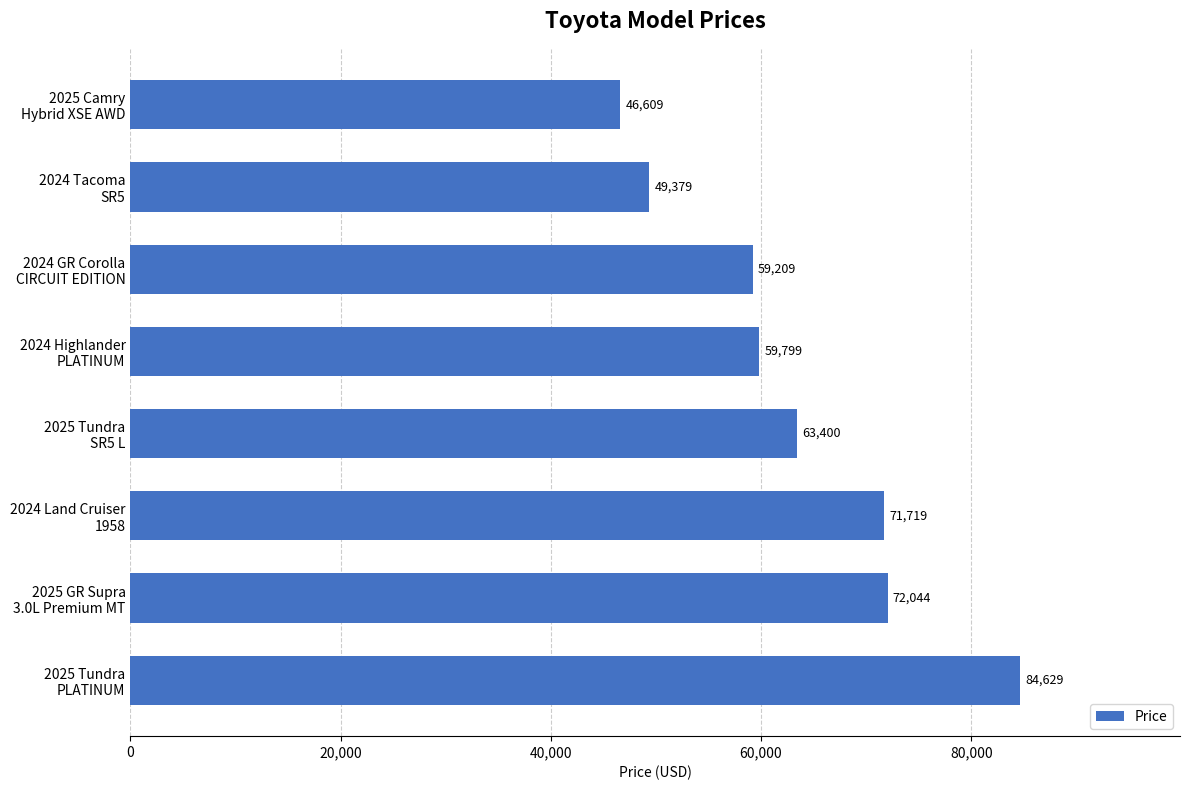

What is the smallest value displayed?

46609